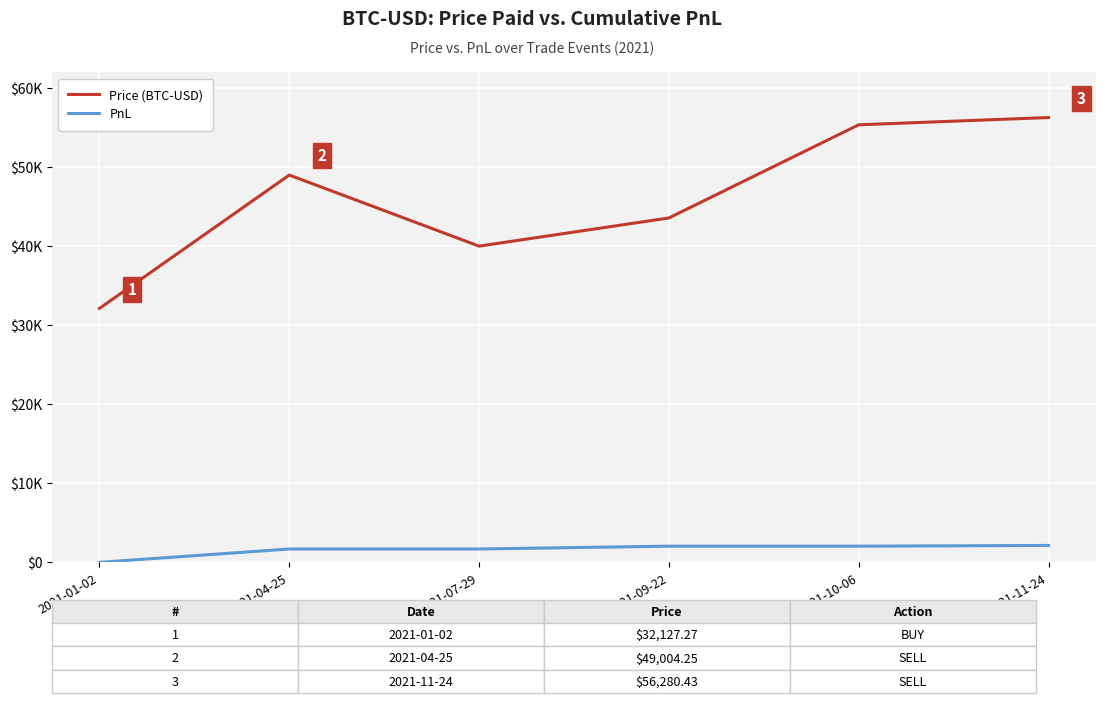

What is the difference between the highest and lowest values at 2021-07-29?

38320.7